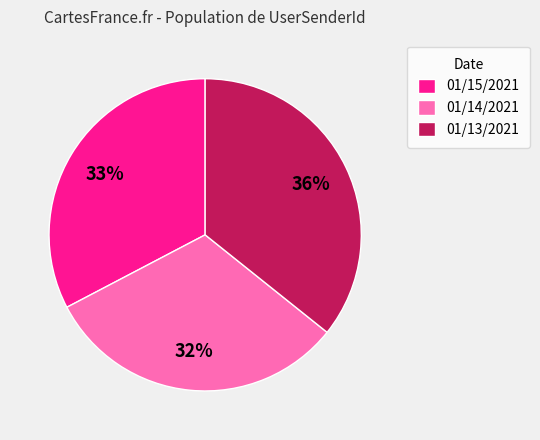

To the nearest percent, what percentage of the pie is 01/14/2021?

32%